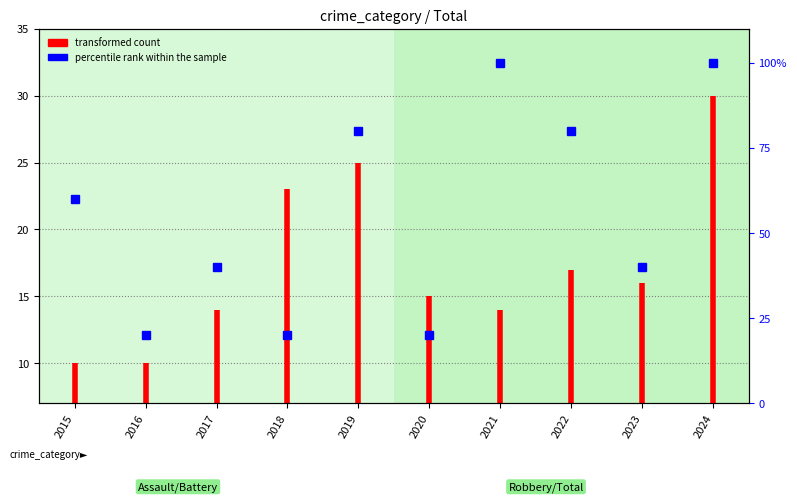

Is it true that the value at 2015 is 14?

False